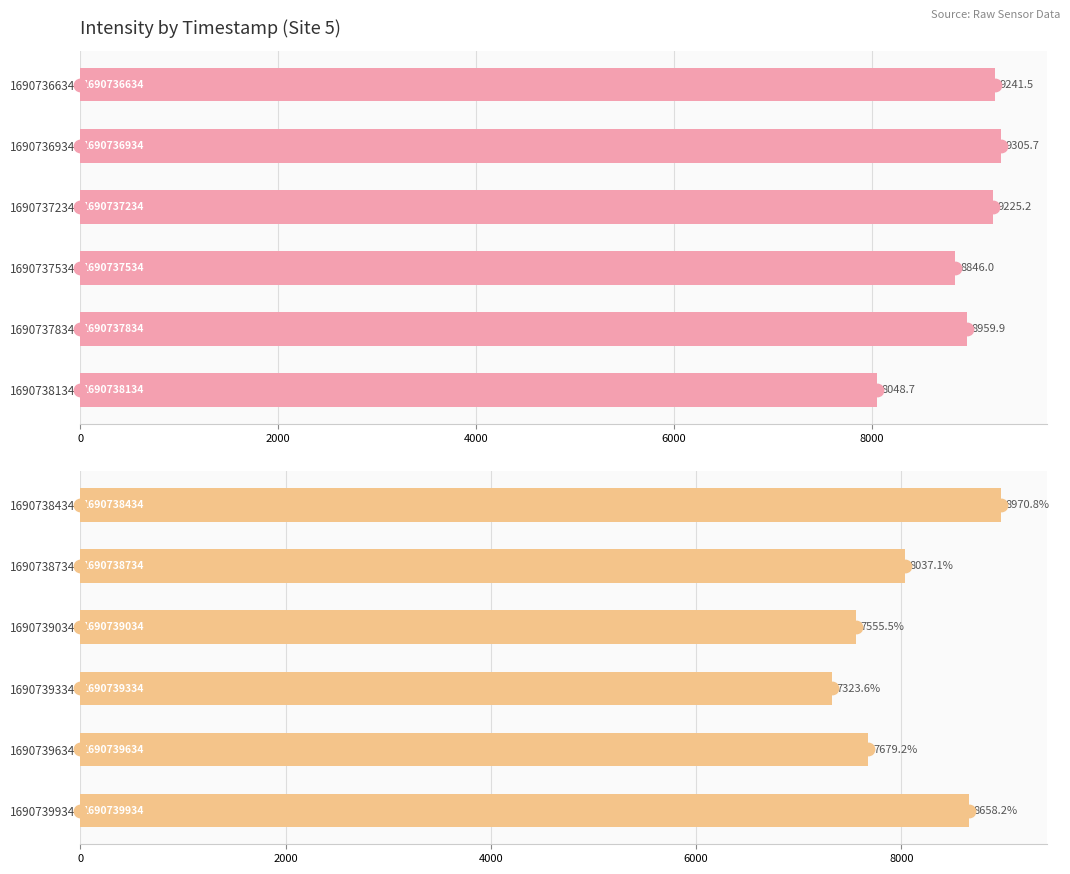

Between 1690739634 and 1690739334, which is larger?

1690739634